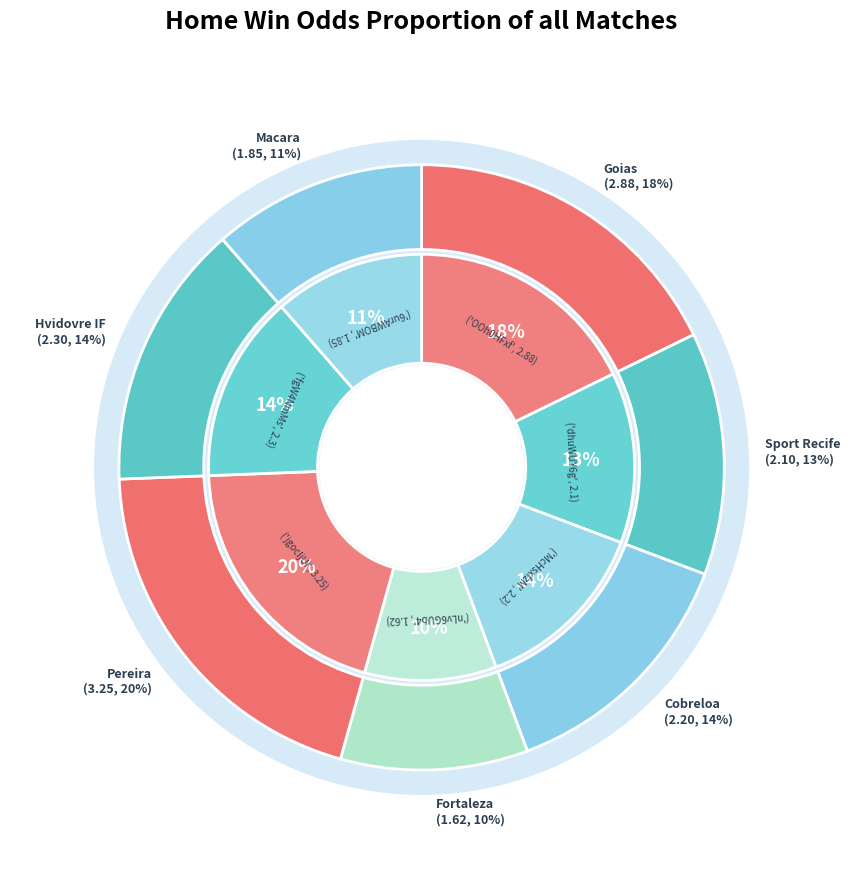

To the nearest percent, what portion does McHsxfzM represent?

14%